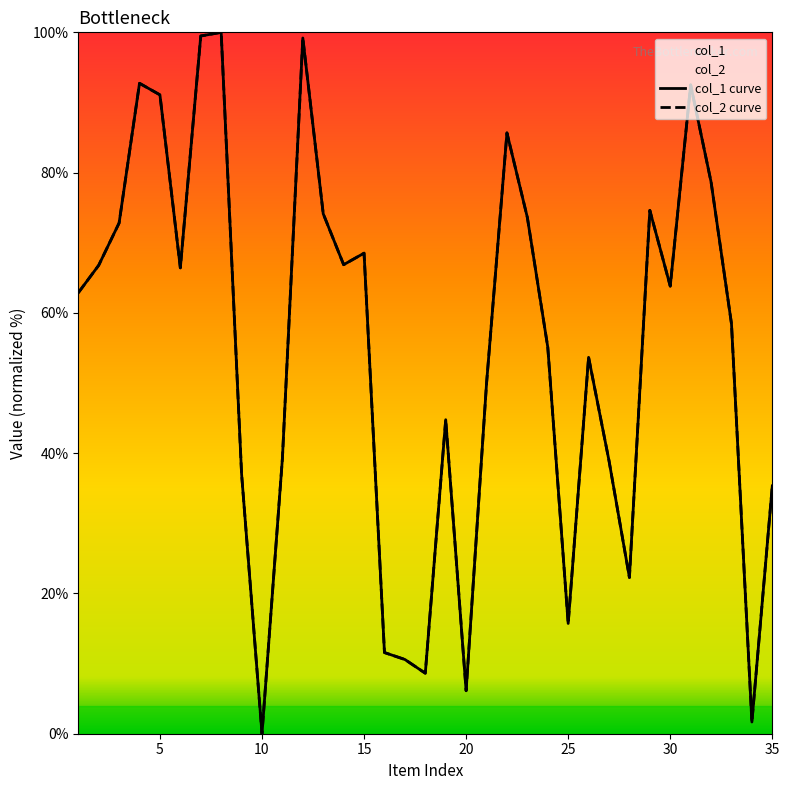

Which series has the largest range (max minus min)?

col_1